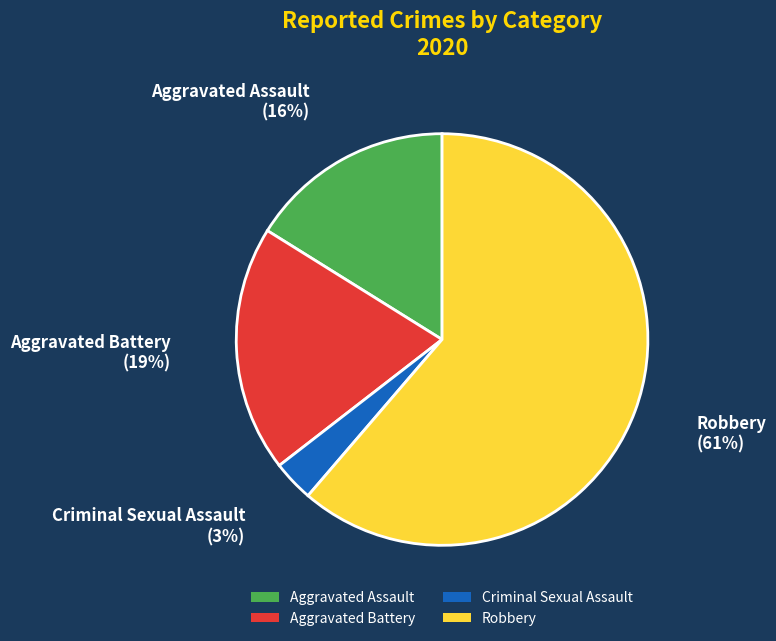

Rank the categories by value from lowest to highest.

Criminal Sexual Assault, Aggravated Assault, Aggravated Battery, Robbery